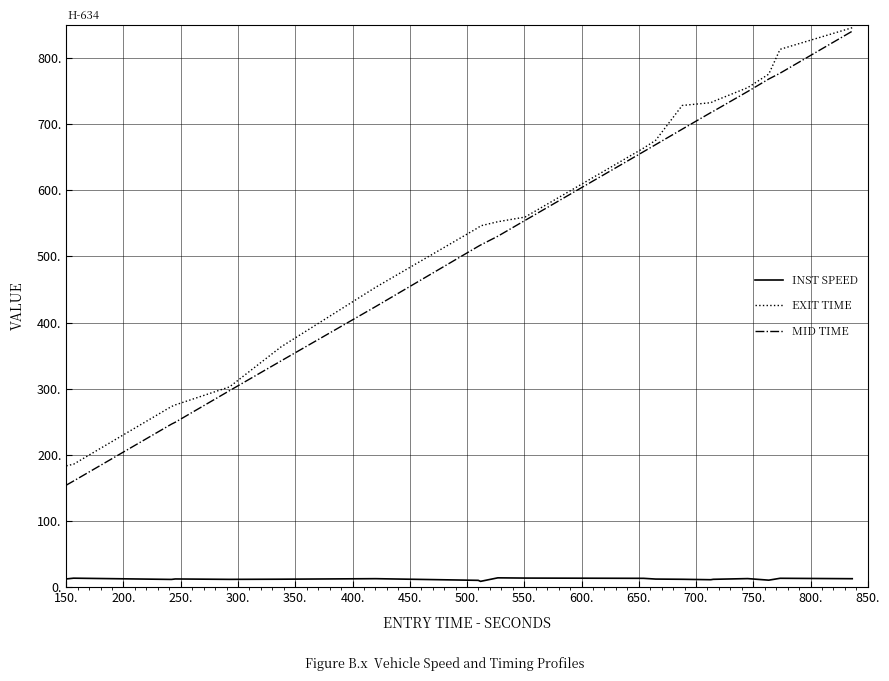

Which series has the widest spread of values?

MID TIME